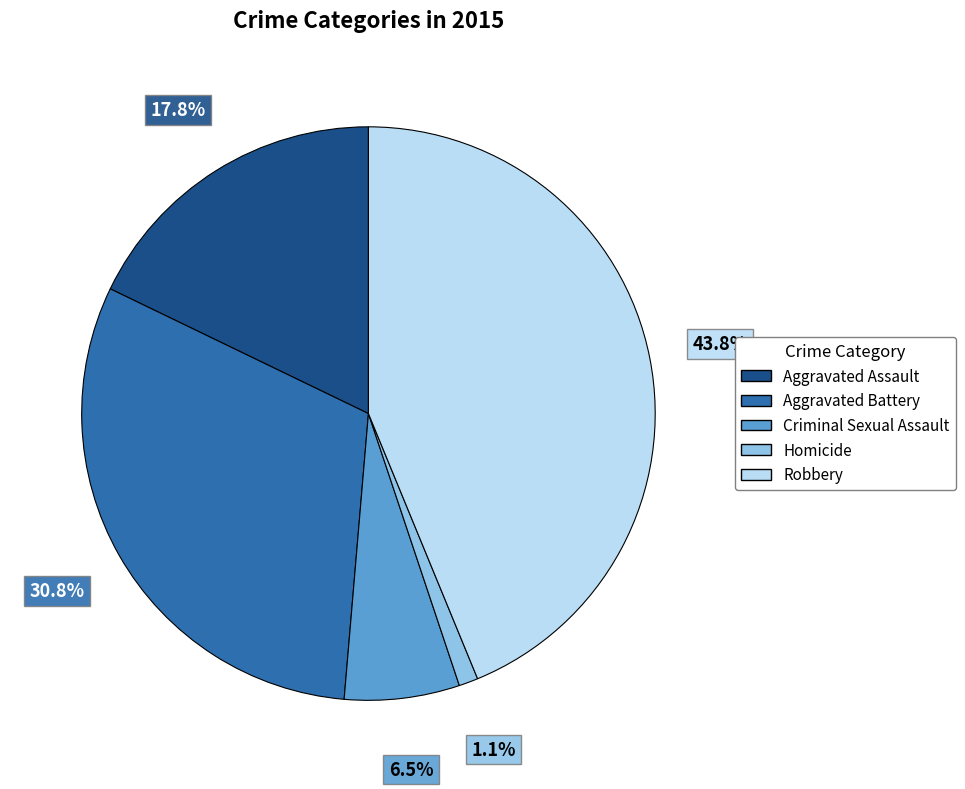

To the nearest percent, what percentage of the pie is Robbery?

44%